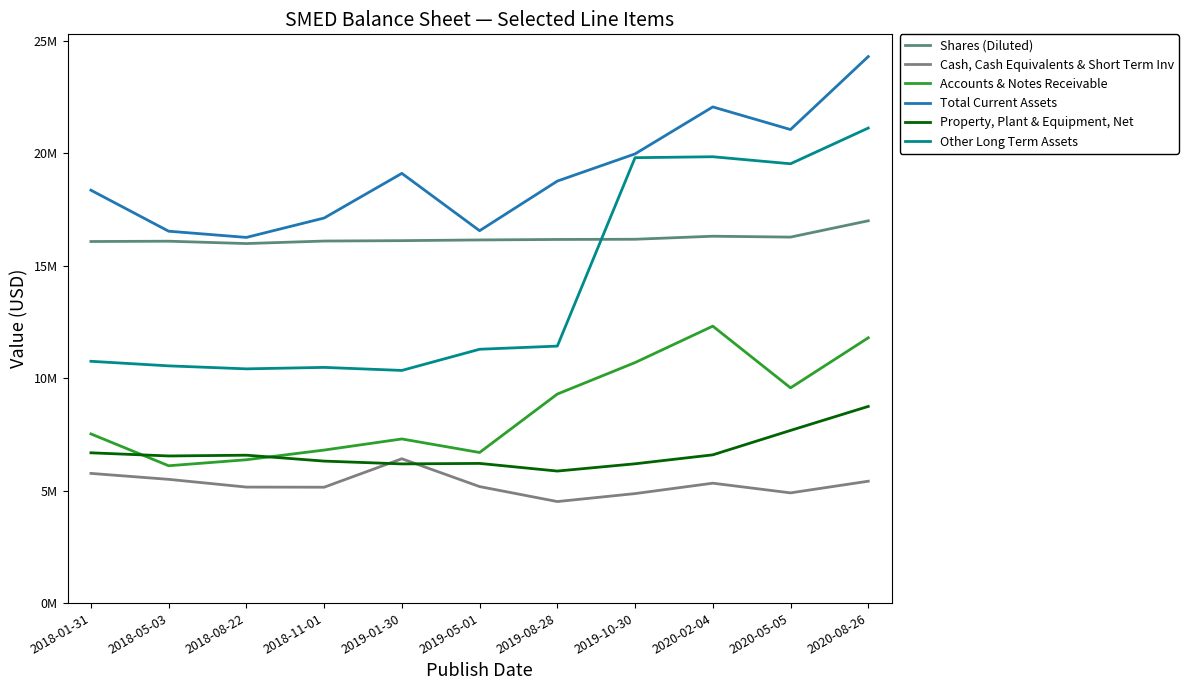

Does the chart display data point markers on the line(s)?

No